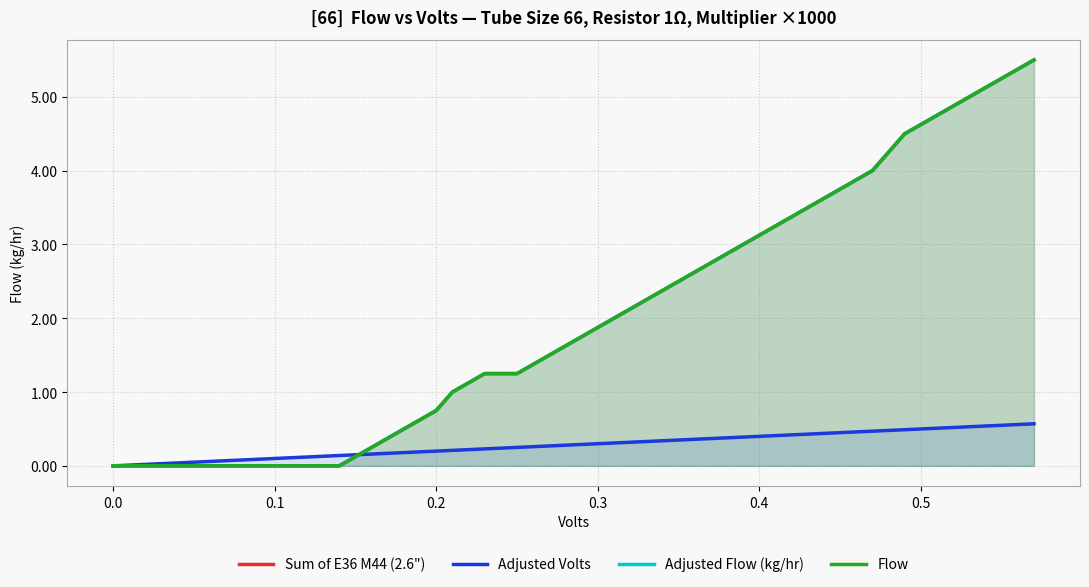

How many categories are shown in the chart?

30